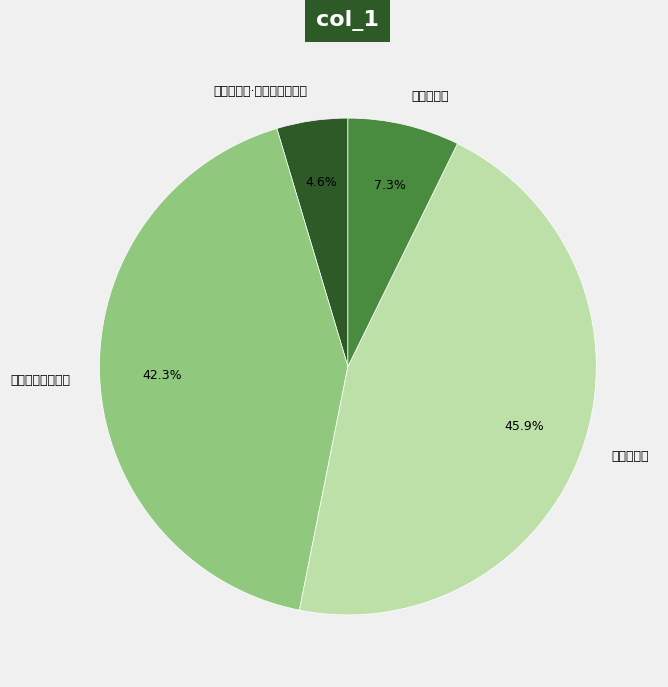

What is the smallest slice in the pie chart?

次韵答元素·不愁春尽絮随风